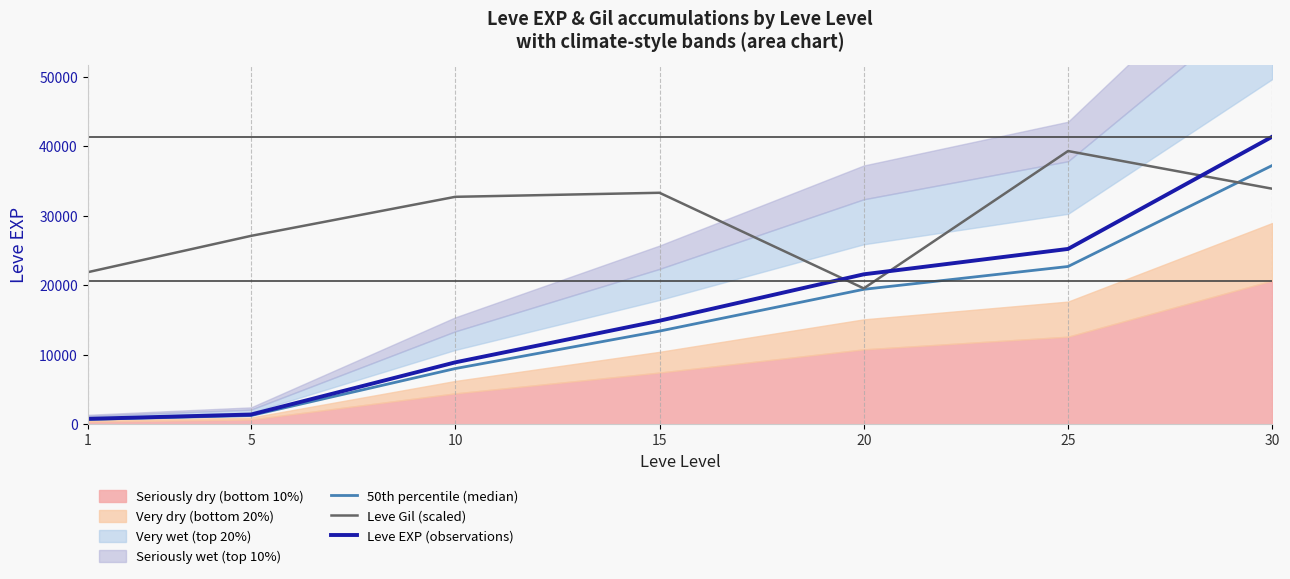

True or false: Leve EXP (observations) and 50th percentile (median) intersect in this chart.

False